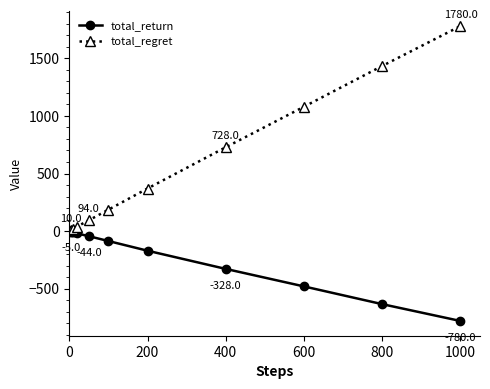

List the series in order of their peak value, lowest first.

total_return, total_regret